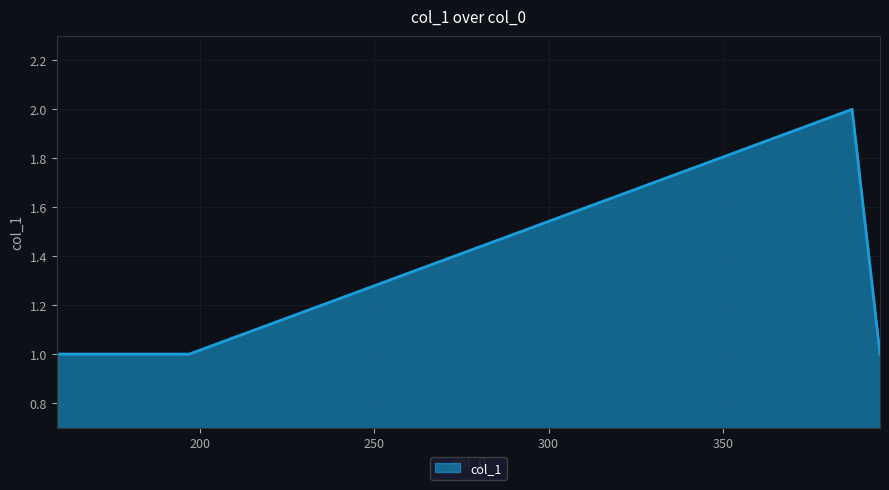

What is the sum of all values?

6